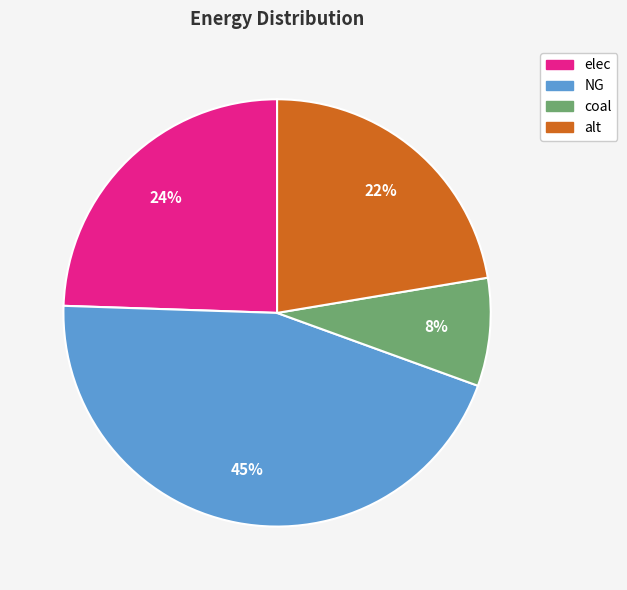

Approximately how many times larger is the value at alt compared to elec?

0.9